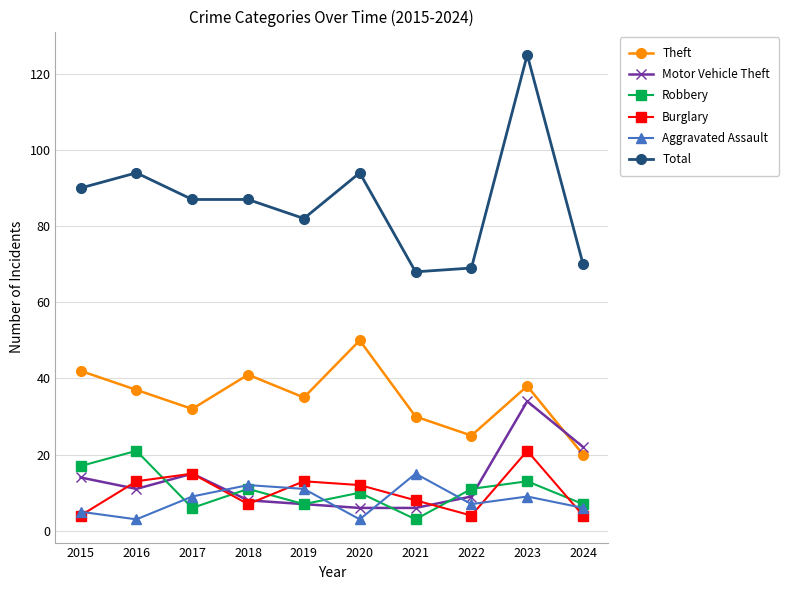

Which series has the largest total across all categories?

Total